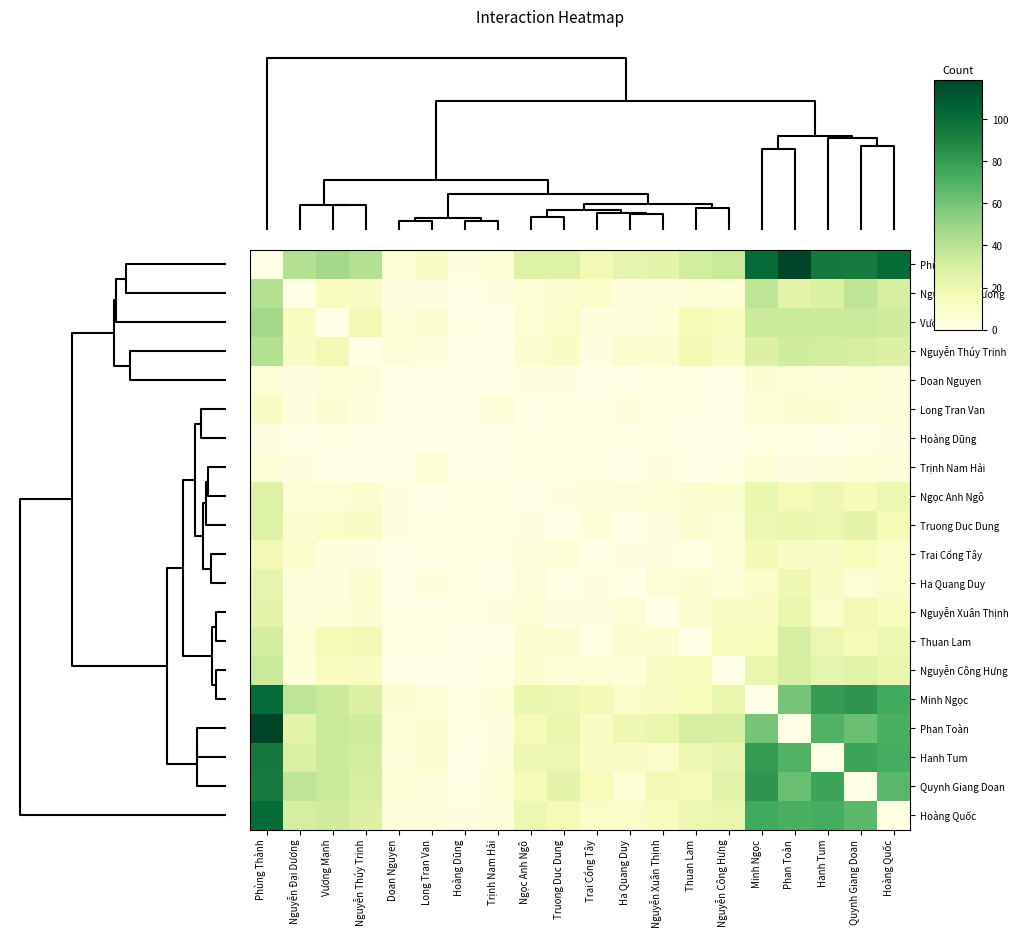

Reading right to left, what are all the values shown in this chart?

Phùng Thành: Hoàng Quốc=101	Quynh Giang Doan=94	Hanh Tum=95	Phan Toàn=119	Minh Ngọc=102	Nguyễn Công Hưng=35	Thuan Lam=32	Nguyễn Xuân Thịnh=24	Ha Quang Duy=23	Trai Cổng Tây=18	Truong Duc Dung=27	Ngọc Anh Ngô=27	Trịnh Nam Hải=6	Hoàng Dũng=2	Long Tran Van=11	Doan Nguyen=6	Nguyễn Thúy Trinh=42	Vương Mạnh=47	Nguyễn Đại Dương=42	Phùng Thành=0
Nguyễn Đại Dương: Hoàng Quốc=31	Quynh Giang Doan=39	Hanh Tum=29	Phan Toàn=25	Minh Ngọc=39	Nguyễn Công Hưng=5	Thuan Lam=6	Nguyễn Xuân Thịnh=3	Ha Quang Duy=3	Trai Cổng Tây=9	Truong Duc Dung=8	Ngọc Anh Ngô=6	Trịnh Nam Hải=2	Hoàng Dũng=0	Long Tran Van=2	Doan Nguyen=2	Nguyễn Thúy Trinh=11	Vương Mạnh=13	Nguyễn Đại Dương=0	Phùng Thành=42
Vương Mạnh: Hoàng Quốc=33	Quynh Giang Doan=35	Hanh Tum=34	Phan Toàn=35	Minh Ngọc=34	Nguyễn Công Hưng=13	Thuan Lam=16	Nguyễn Xuân Thịnh=5	Ha Quang Duy=3	Trai Cổng Tây=3	Truong Duc Dung=10	Ngọc Anh Ngô=6	Trịnh Nam Hải=0	Hoàng Dũng=1	Long Tran Van=7	Doan Nguyen=5	Nguyễn Thúy Trinh=18	Vương Mạnh=0	Nguyễn Đại Dương=13	Phùng Thành=47
Nguyễn Thúy Trinh: Hoàng Quốc=28	Quynh Giang Doan=31	Hanh Tum=32	Phan Toàn=33	Minh Ngọc=28	Nguyễn Công Hưng=12	Thuan Lam=17	Nguyễn Xuân Thịnh=7	Ha Quang Duy=8	Trai Cổng Tây=2	Truong Duc Dung=11	Ngọc Anh Ngô=8	Trịnh Nam Hải=0	Hoàng Dũng=0	Long Tran Van=3	Doan Nguyen=5	Nguyễn Thúy Trinh=0	Vương Mạnh=18	Nguyễn Đại Dương=11	Phùng Thành=42
Doan Nguyen: Hoàng Quốc=4	Quynh Giang Doan=6	Hanh Tum=4	Phan Toàn=6	Minh Ngọc=7	Nguyễn Công Hưng=0	Thuan Lam=1	Nguyễn Xuân Thịnh=1	Ha Quang Duy=0	Trai Cổng Tây=0	Truong Duc Dung=2	Ngọc Anh Ngô=2	Trịnh Nam Hải=0	Hoàng Dũng=0	Long Tran Van=0	Doan Nguyen=0	Nguyễn Thúy Trinh=5	Vương Mạnh=5	Nguyễn Đại Dương=2	Phùng Thành=6
Long Tran Van: Hoàng Quốc=4	Quynh Giang Doan=4	Hanh Tum=7	Phan Toàn=7	Minh Ngọc=5	Nguyễn Công Hưng=0	Thuan Lam=1	Nguyễn Xuân Thịnh=1	Ha Quang Duy=3	Trai Cổng Tây=1	Truong Duc Dung=1	Ngọc Anh Ngô=0	Trịnh Nam Hải=5	Hoàng Dũng=0	Long Tran Van=0	Doan Nguyen=0	Nguyễn Thúy Trinh=3	Vương Mạnh=7	Nguyễn Đại Dương=2	Phùng Thành=11
Hoàng Dũng: Hoàng Quốc=2	Quynh Giang Doan=1	Hanh Tum=0	Phan Toàn=1	Minh Ngọc=1	Nguyễn Công Hưng=0	Thuan Lam=0	Nguyễn Xuân Thịnh=1	Ha Quang Duy=1	Trai Cổng Tây=1	Truong Duc Dung=1	Ngọc Anh Ngô=1	Trịnh Nam Hải=0	Hoàng Dũng=0	Long Tran Van=0	Doan Nguyen=0	Nguyễn Thúy Trinh=0	Vương Mạnh=1	Nguyễn Đại Dương=0	Phùng Thành=2
Trịnh Nam Hải: Hoàng Quốc=4	Quynh Giang Doan=5	Hanh Tum=3	Phan Toàn=2	Minh Ngọc=5	Nguyễn Công Hưng=1	Thuan Lam=0	Nguyễn Xuân Thịnh=2	Ha Quang Duy=0	Trai Cổng Tây=1	Truong Duc Dung=1	Ngọc Anh Ngô=1	Trịnh Nam Hải=0	Hoàng Dũng=0	Long Tran Van=5	Doan Nguyen=0	Nguyễn Thúy Trinh=0	Vương Mạnh=0	Nguyễn Đại Dương=2	Phùng Thành=6
Ngọc Anh Ngô: Hoàng Quốc=20	Quynh Giang Doan=15	Hanh Tum=19	Phan Toàn=16	Minh Ngọc=21	Nguyễn Công Hưng=8	Thuan Lam=7	Nguyễn Xuân Thịnh=6	Ha Quang Duy=4	Trai Cổng Tây=4	Truong Duc Dung=2	Ngọc Anh Ngô=0	Trịnh Nam Hải=1	Hoàng Dũng=1	Long Tran Van=0	Doan Nguyen=2	Nguyễn Thúy Trinh=8	Vương Mạnh=6	Nguyễn Đại Dương=6	Phùng Thành=27
Truong Duc Dung: Hoàng Quốc=16	Quynh Giang Doan=25	Hanh Tum=20	Phan Toàn=21	Minh Ngọc=20	Nguyễn Công Hưng=5	Thuan Lam=7	Nguyễn Xuân Thịnh=2	Ha Quang Duy=0	Trai Cổng Tây=5	Truong Duc Dung=0	Ngọc Anh Ngô=2	Trịnh Nam Hải=1	Hoàng Dũng=1	Long Tran Van=1	Doan Nguyen=2	Nguyễn Thúy Trinh=11	Vương Mạnh=10	Nguyễn Đại Dương=8	Phùng Thành=27
Trai Cổng Tây: Hoàng Quốc=10	Quynh Giang Doan=14	Hanh Tum=11	Phan Toàn=11	Minh Ngọc=17	Nguyễn Công Hưng=6	Thuan Lam=1	Nguyễn Xuân Thịnh=2	Ha Quang Duy=2	Trai Cổng Tây=0	Truong Duc Dung=5	Ngọc Anh Ngô=4	Trịnh Nam Hải=1	Hoàng Dũng=1	Long Tran Van=1	Doan Nguyen=0	Nguyễn Thúy Trinh=2	Vương Mạnh=3	Nguyễn Đại Dương=9	Phùng Thành=18
Ha Quang Duy: Hoàng Quốc=9	Quynh Giang Doan=6	Hanh Tum=11	Phan Toàn=19	Minh Ngọc=9	Nguyễn Công Hưng=5	Thuan Lam=7	Nguyễn Xuân Thịnh=6	Ha Quang Duy=0	Trai Cổng Tây=2	Truong Duc Dung=0	Ngọc Anh Ngô=4	Trịnh Nam Hải=0	Hoàng Dũng=1	Long Tran Van=3	Doan Nguyen=0	Nguyễn Thúy Trinh=8	Vương Mạnh=3	Nguyễn Đại Dương=3	Phùng Thành=23
Nguyễn Xuân Thịnh: Hoàng Quốc=13	Quynh Giang Doan=18	Hanh Tum=9	Phan Toàn=22	Minh Ngọc=12	Nguyễn Công Hưng=11	Thuan Lam=8	Nguyễn Xuân Thịnh=0	Ha Quang Duy=6	Trai Cổng Tây=2	Truong Duc Dung=2	Ngọc Anh Ngô=6	Trịnh Nam Hải=2	Hoàng Dũng=1	Long Tran Van=1	Doan Nguyen=1	Nguyễn Thúy Trinh=7	Vương Mạnh=5	Nguyễn Đại Dương=3	Phùng Thành=24
Thuan Lam: Hoàng Quốc=20	Quynh Giang Doan=16	Hanh Tum=20	Phan Toàn=31	Minh Ngọc=14	Nguyễn Công Hưng=13	Thuan Lam=0	Nguyễn Xuân Thịnh=8	Ha Quang Duy=7	Trai Cổng Tây=1	Truong Duc Dung=7	Ngọc Anh Ngô=7	Trịnh Nam Hải=0	Hoàng Dũng=0	Long Tran Van=1	Doan Nguyen=1	Nguyễn Thúy Trinh=17	Vương Mạnh=16	Nguyễn Đại Dương=6	Phùng Thành=32
Nguyễn Công Hưng: Hoàng Quốc=22	Quynh Giang Doan=26	Hanh Tum=23	Phan Toàn=30	Minh Ngọc=22	Nguyễn Công Hưng=0	Thuan Lam=13	Nguyễn Xuân Thịnh=11	Ha Quang Duy=5	Trai Cổng Tây=6	Truong Duc Dung=5	Ngọc Anh Ngô=8	Trịnh Nam Hải=1	Hoàng Dũng=0	Long Tran Van=0	Doan Nguyen=0	Nguyễn Thúy Trinh=12	Vương Mạnh=13	Nguyễn Đại Dương=5	Phùng Thành=35
Minh Ngọc: Hoàng Quốc=74	Quynh Giang Doan=83	Hanh Tum=80	Phan Toàn=60	Minh Ngọc=0	Nguyễn Công Hưng=22	Thuan Lam=14	Nguyễn Xuân Thịnh=12	Ha Quang Duy=9	Trai Cổng Tây=17	Truong Duc Dung=20	Ngọc Anh Ngô=21	Trịnh Nam Hải=5	Hoàng Dũng=1	Long Tran Van=5	Doan Nguyen=7	Nguyễn Thúy Trinh=28	Vương Mạnh=34	Nguyễn Đại Dương=39	Phùng Thành=102
Phan Toàn: Hoàng Quốc=72	Quynh Giang Doan=63	Hanh Tum=70	Phan Toàn=0	Minh Ngọc=60	Nguyễn Công Hưng=30	Thuan Lam=31	Nguyễn Xuân Thịnh=22	Ha Quang Duy=19	Trai Cổng Tây=11	Truong Duc Dung=21	Ngọc Anh Ngô=16	Trịnh Nam Hải=2	Hoàng Dũng=1	Long Tran Van=7	Doan Nguyen=6	Nguyễn Thúy Trinh=33	Vương Mạnh=35	Nguyễn Đại Dương=25	Phùng Thành=119
Hanh Tum: Hoàng Quốc=73	Quynh Giang Doan=77	Hanh Tum=0	Phan Toàn=70	Minh Ngọc=80	Nguyễn Công Hưng=23	Thuan Lam=20	Nguyễn Xuân Thịnh=9	Ha Quang Duy=11	Trai Cổng Tây=11	Truong Duc Dung=20	Ngọc Anh Ngô=19	Trịnh Nam Hải=3	Hoàng Dũng=0	Long Tran Van=7	Doan Nguyen=4	Nguyễn Thúy Trinh=32	Vương Mạnh=34	Nguyễn Đại Dương=29	Phùng Thành=95
Quynh Giang Doan: Hoàng Quốc=67	Quynh Giang Doan=0	Hanh Tum=77	Phan Toàn=63	Minh Ngọc=83	Nguyễn Công Hưng=26	Thuan Lam=16	Nguyễn Xuân Thịnh=18	Ha Quang Duy=6	Trai Cổng Tây=14	Truong Duc Dung=25	Ngọc Anh Ngô=15	Trịnh Nam Hải=5	Hoàng Dũng=1	Long Tran Van=4	Doan Nguyen=6	Nguyễn Thúy Trinh=31	Vương Mạnh=35	Nguyễn Đại Dương=39	Phùng Thành=94
Hoàng Quốc: Hoàng Quốc=0	Quynh Giang Doan=67	Hanh Tum=73	Phan Toàn=72	Minh Ngọc=74	Nguyễn Công Hưng=22	Thuan Lam=20	Nguyễn Xuân Thịnh=13	Ha Quang Duy=9	Trai Cổng Tây=10	Truong Duc Dung=16	Ngọc Anh Ngô=20	Trịnh Nam Hải=4	Hoàng Dũng=2	Long Tran Van=4	Doan Nguyen=4	Nguyễn Thúy Trinh=28	Vương Mạnh=33	Nguyễn Đại Dương=31	Phùng Thành=101